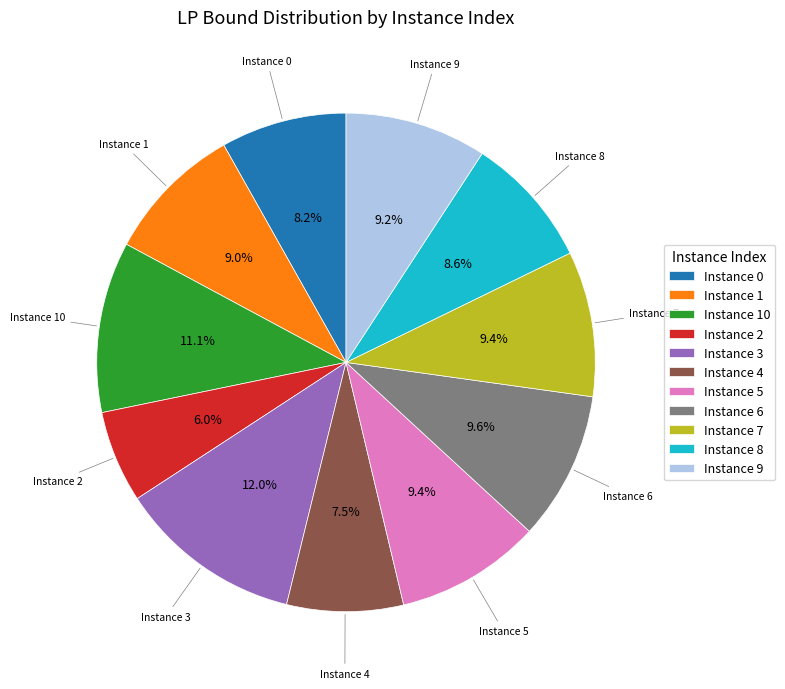

Does Instance 3 represent more than half of the total?

No